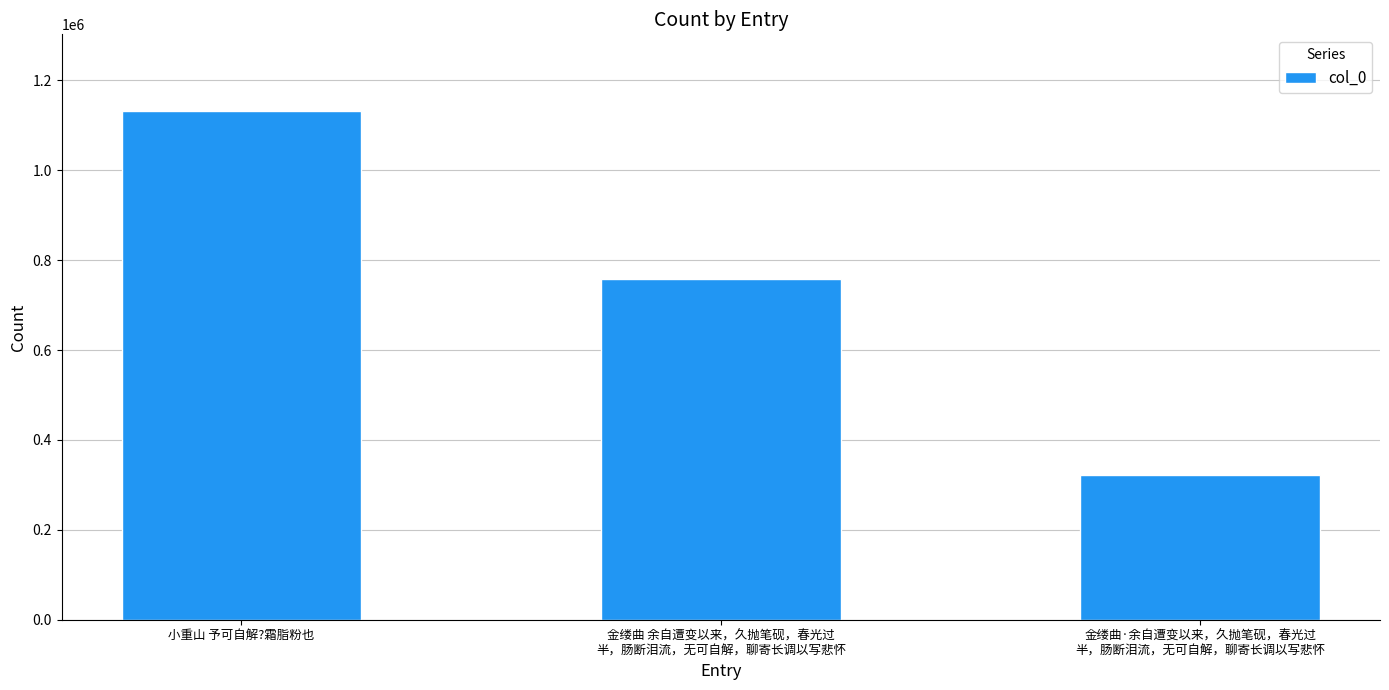

Where does the data first go above 758922?

小重山 予可自解?霜脂粉也